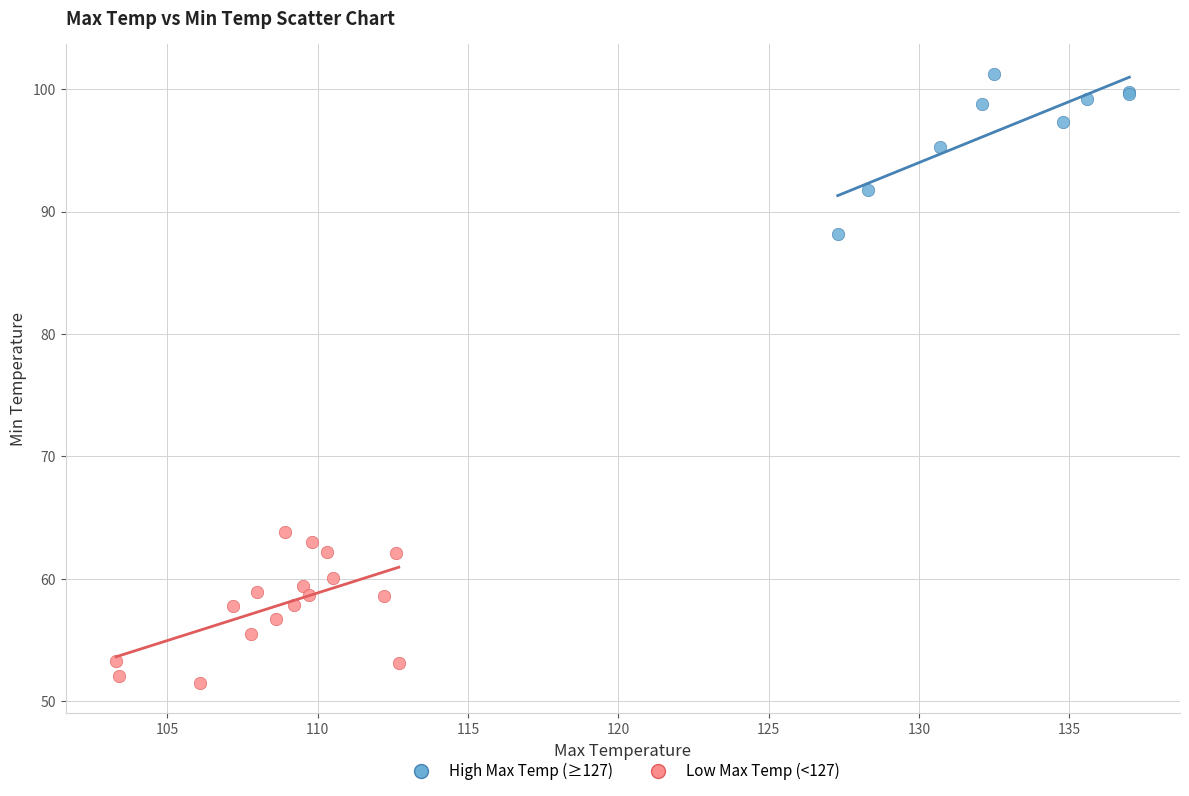

Which series reaches the minimum Y coordinate?

Low Max Temp (<127)